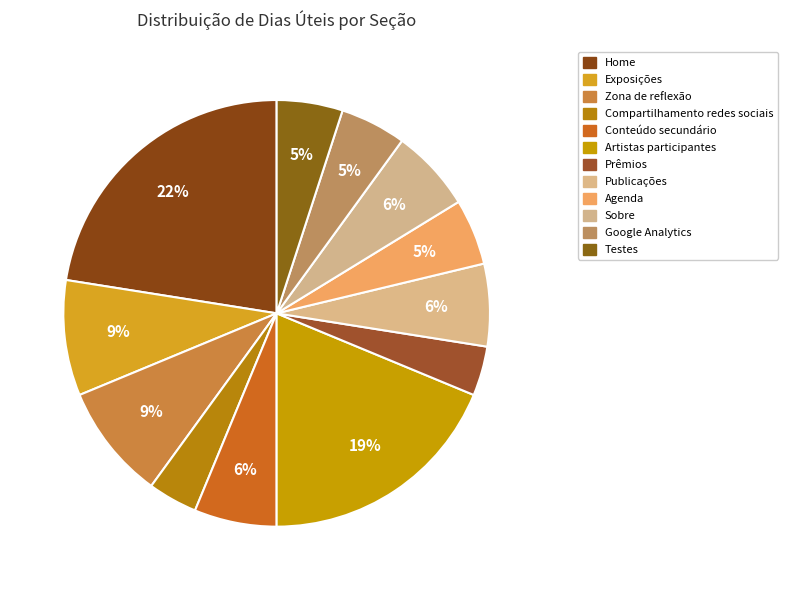

To the nearest percent, what is the combined percentage of Google Analytics and Testes?

10%